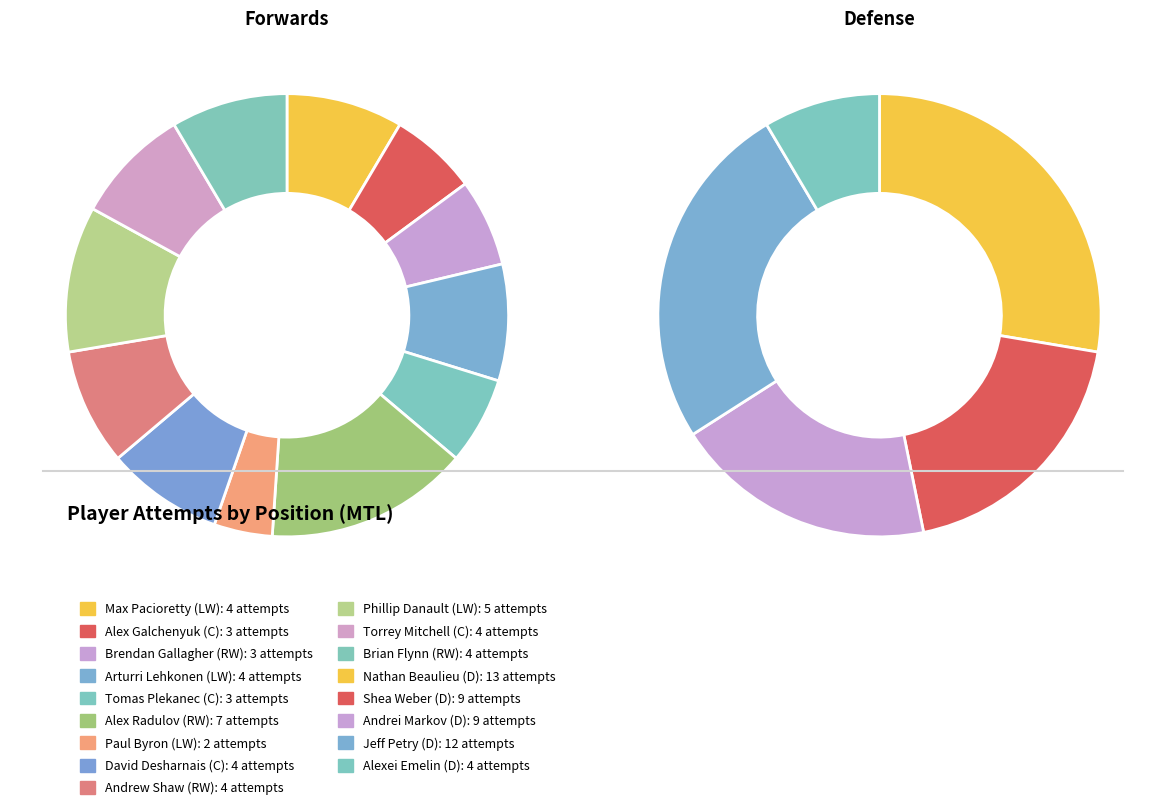

Which slice is the largest?

Alex Radulov (RW)